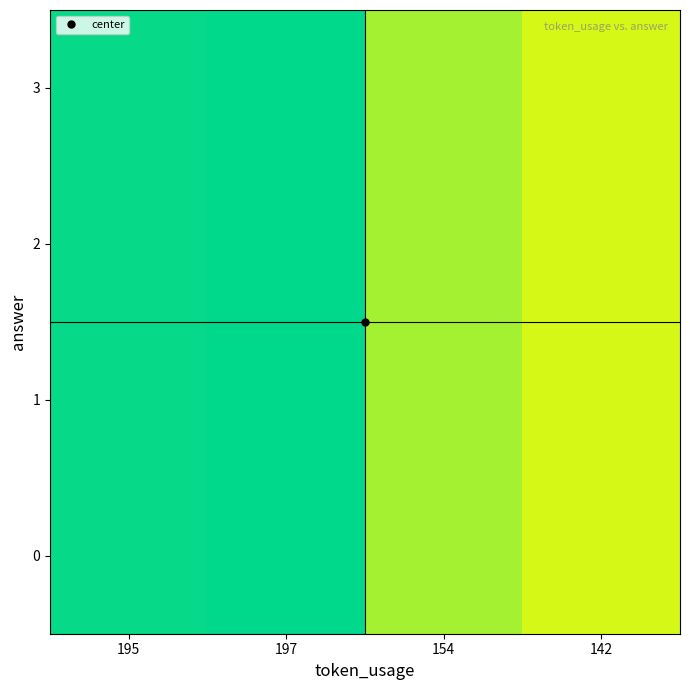

Reading left to right, transcribe all the data shown in this chart.

0: 195=1.0	197=1.0	154=0.8	142=0.7
1: 195=1.0	197=1.0	154=0.8	142=0.7
2: 195=1.0	197=1.0	154=0.8	142=0.7
3: 195=1.0	197=1.0	154=0.8	142=0.7